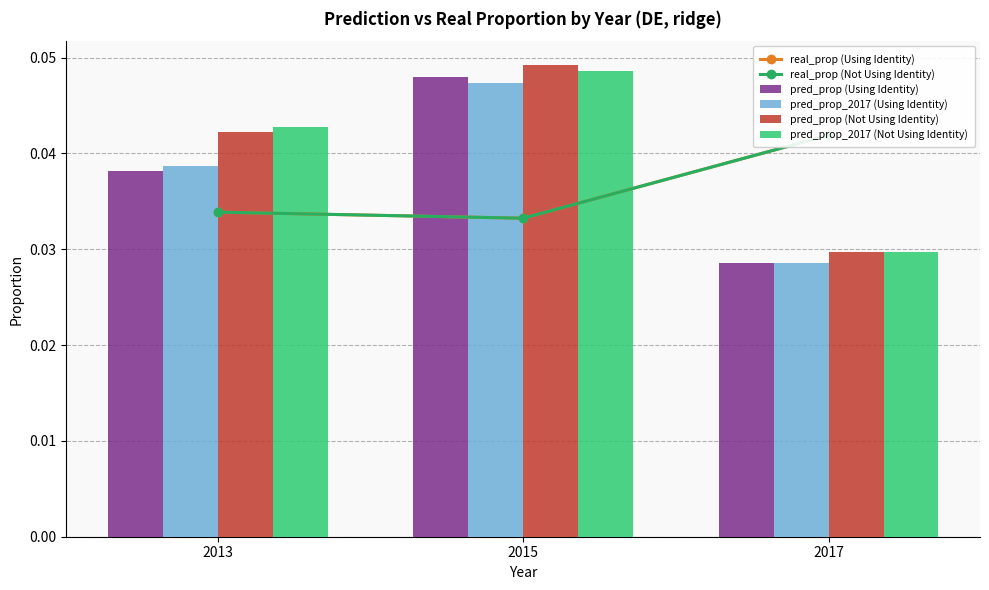

The value of pred_prop (Not Using Identity) at 2015 is 0.0. True or false?

True